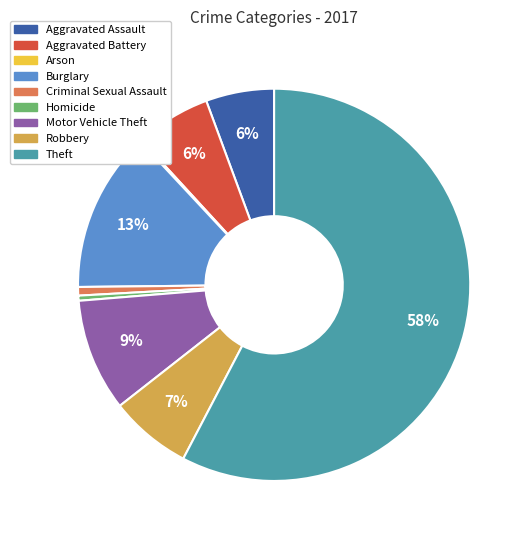

Which has a higher value, Aggravated Battery or Criminal Sexual Assault?

Aggravated Battery